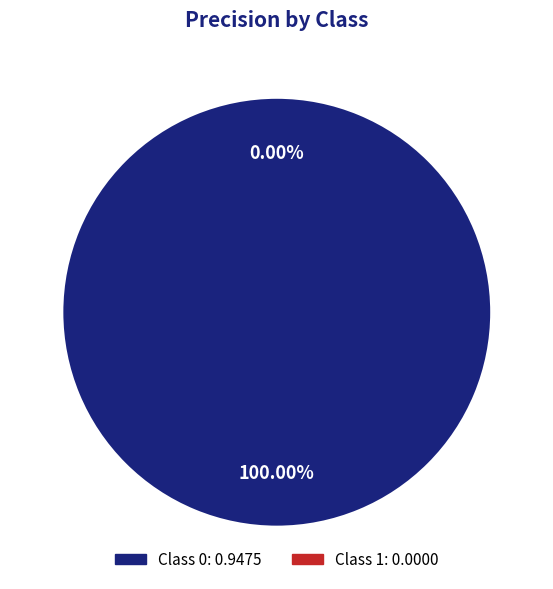

Is it true that 1 is 1% of the pie?

False